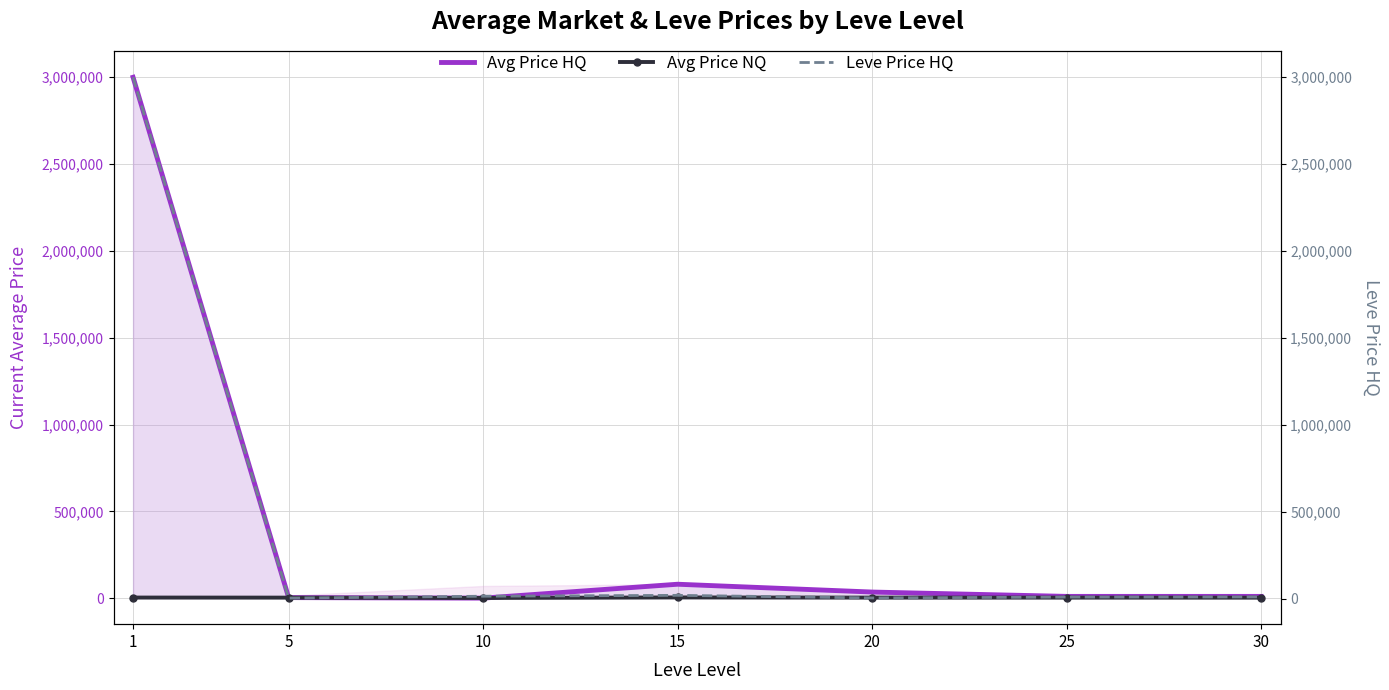

At 10, list the series in order from largest to smallest.

Leve Price HQ, Avg Price NQ, Avg Price HQ